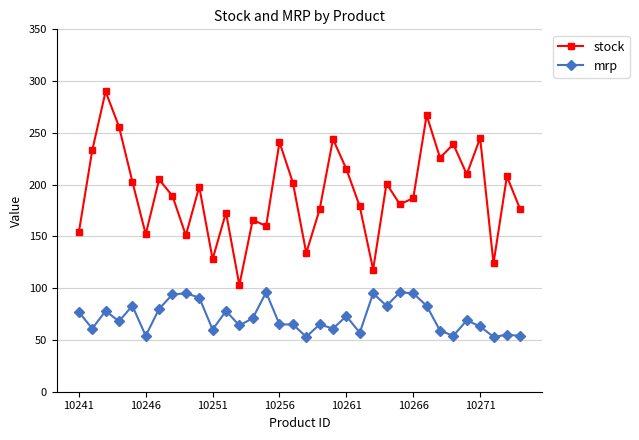

Which series has the largest range (max minus min)?

stock